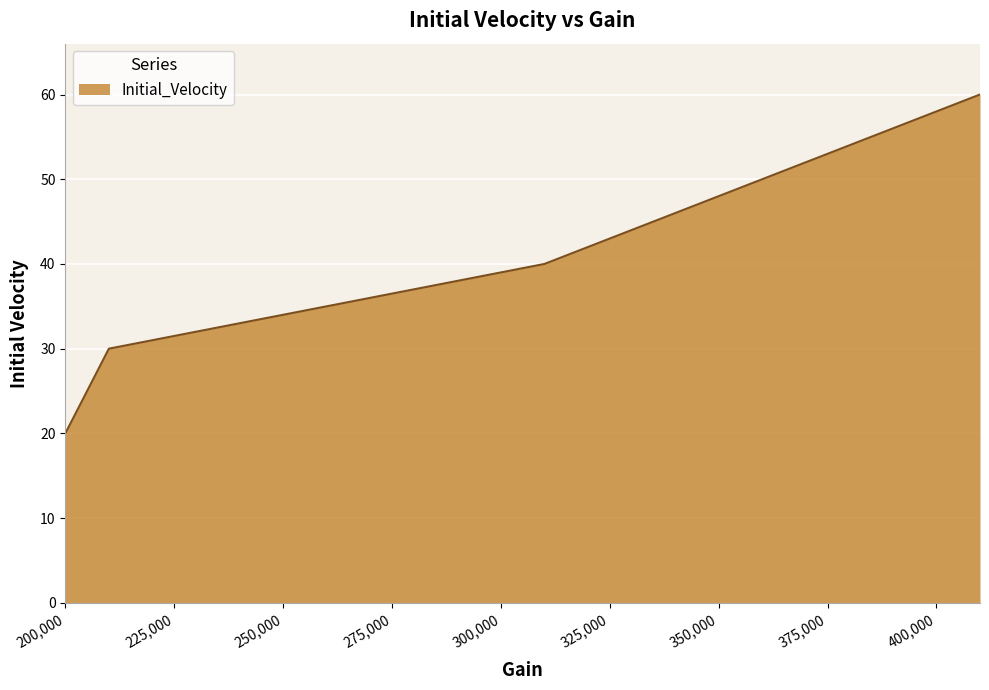

True or false: there are more than 2 points higher than both neighbors.

False